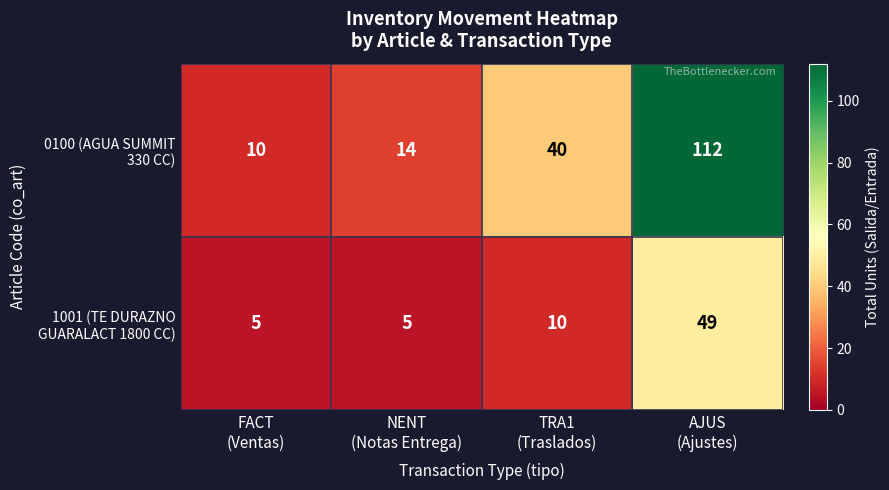

What is the minimum value shown in the chart?

5